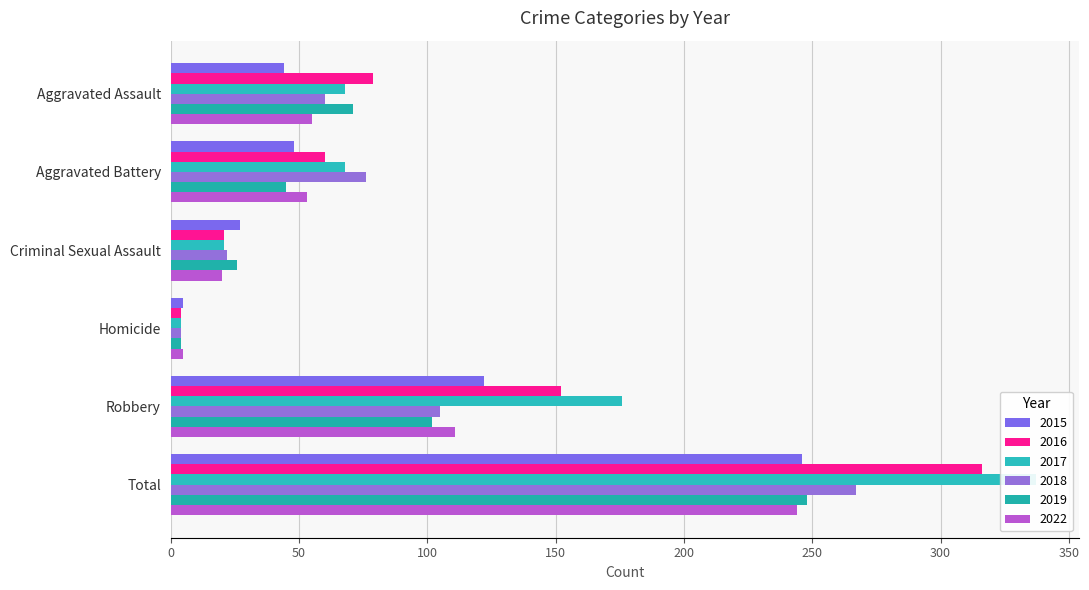

How many bars are there in each group?

6